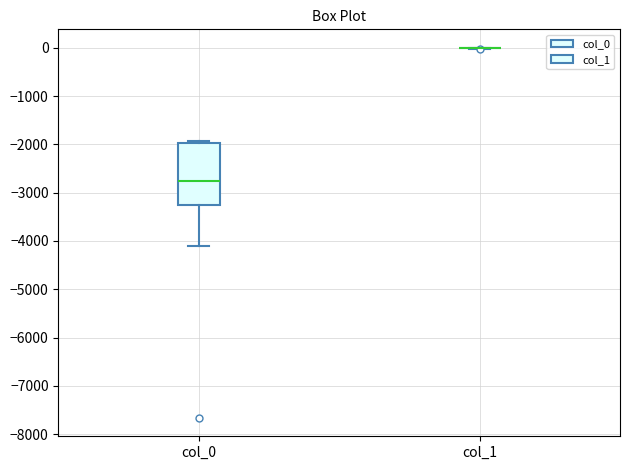

Comparing the boxes themselves (not the whiskers), which one is the tallest?

col_0